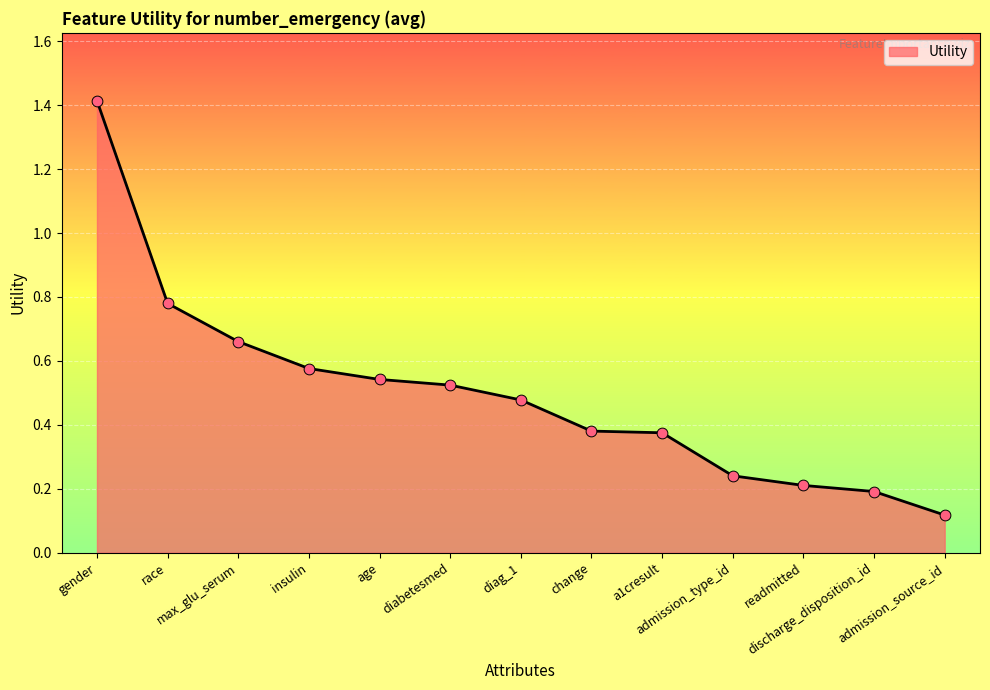

Between age and readmitted, which is larger?

age